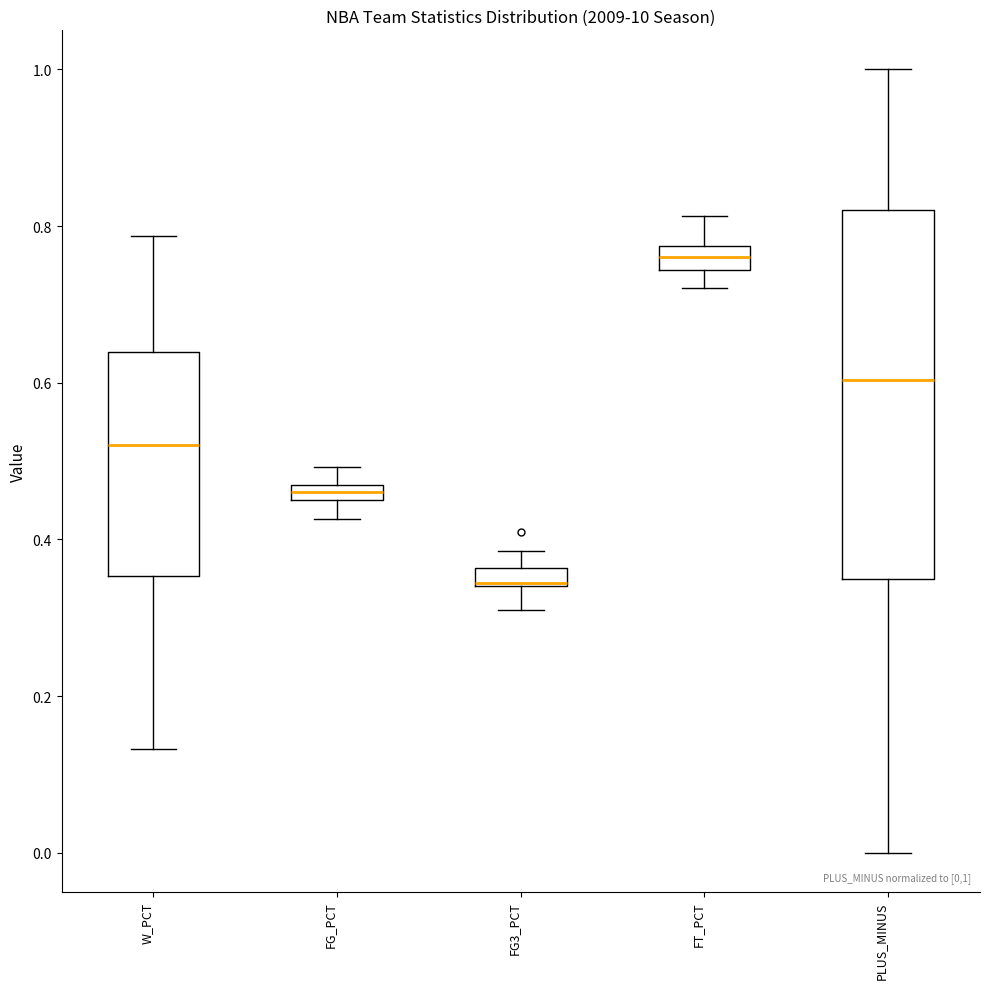

Which box's median line is the highest?

FT_PCT